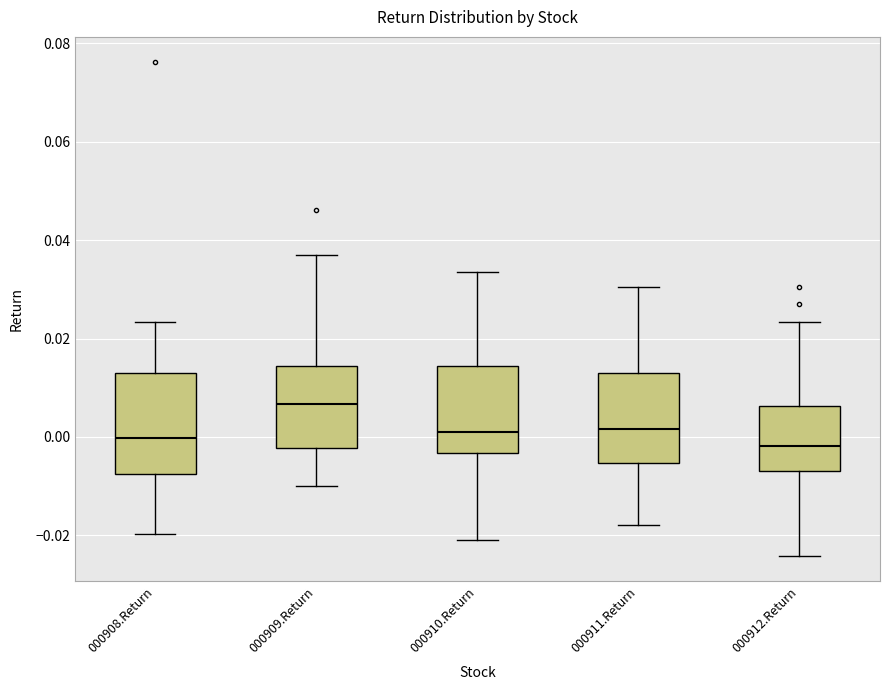

Reading left to right, transcribe this box plot: for each box, give where its median line is, the range the box spans, and where its two whiskers end, as read against the y-axis. The values are not printed on the chart, so give them approximately, as read against the axis.

000908.Return: median 0.000, box -0.008 to 0.014, whiskers -0.020 to 0.024
000909.Return: median 0.006, box -0.002 to 0.014, whiskers -0.010 to 0.036
000910.Return: median 0.000, box -0.004 to 0.014, whiskers -0.020 to 0.034
000911.Return: median 0.002, box -0.006 to 0.014, whiskers -0.018 to 0.030
000912.Return: median -0.002, box -0.006 to 0.006, whiskers -0.024 to 0.024